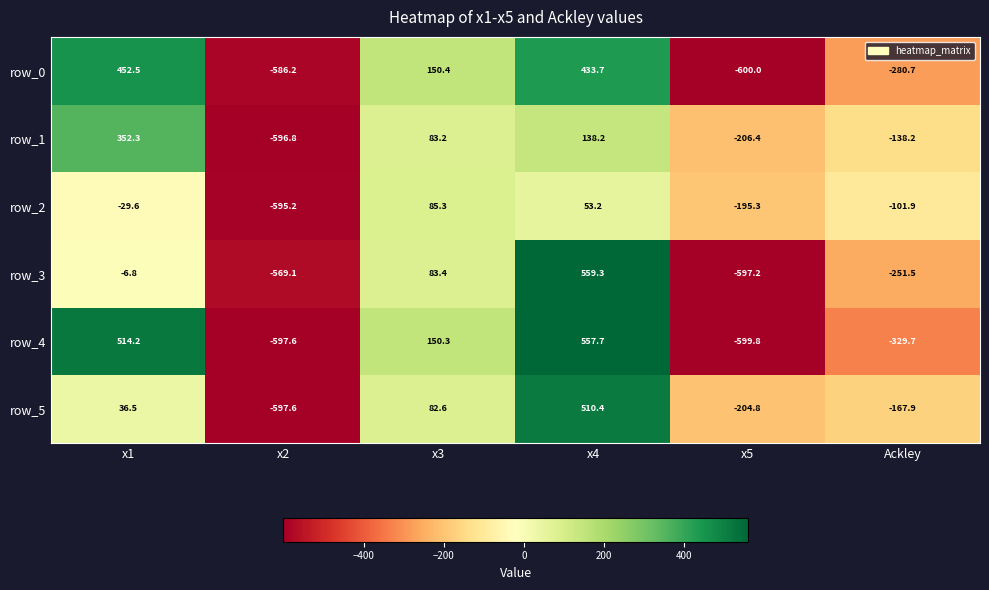

True or false: row_1 has a value of 352.3 at x1.

True